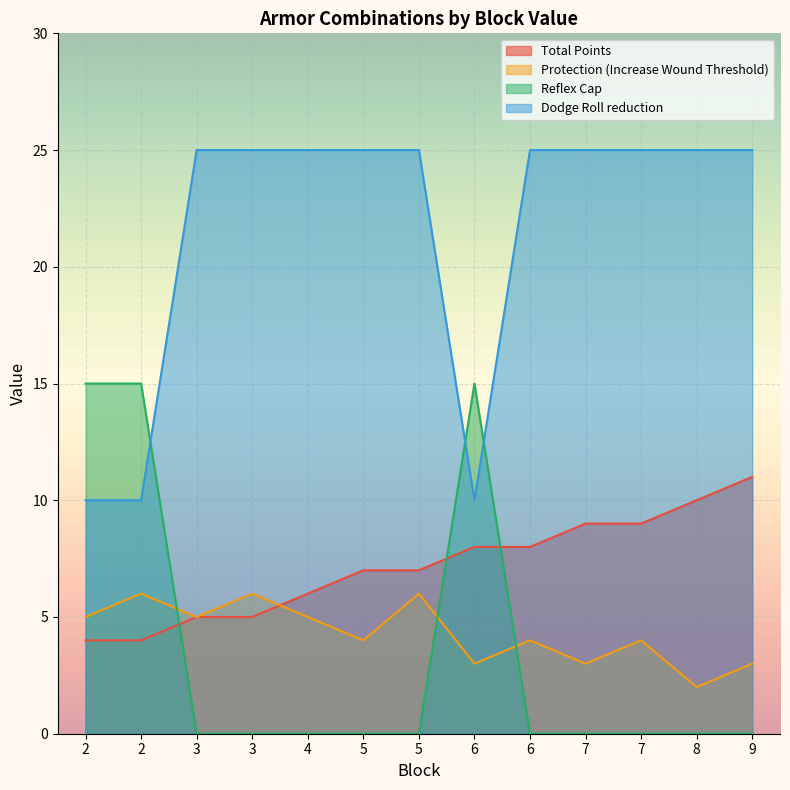

How many data points does each series have?

13